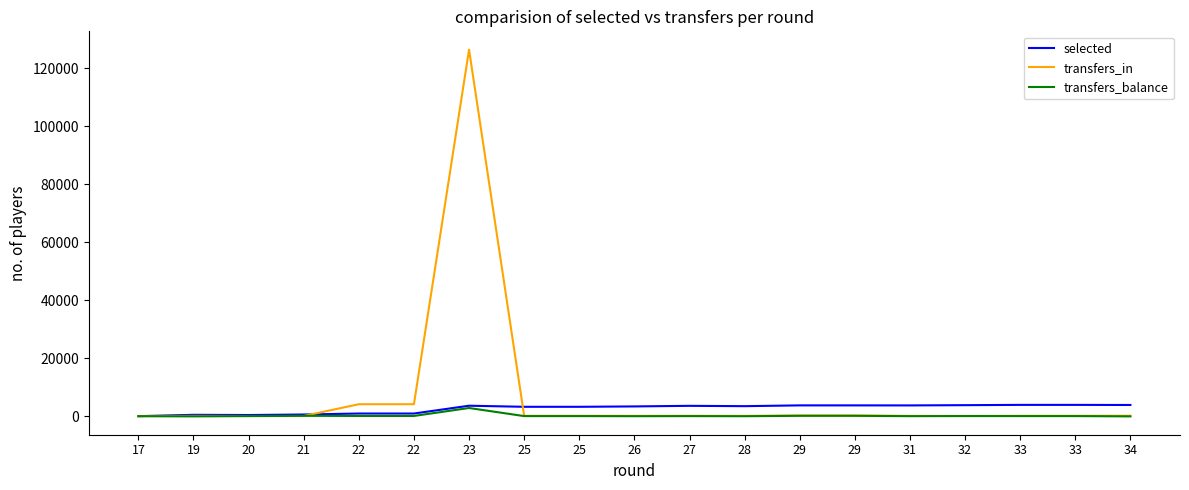

True or false: selected has more than 2 interior local peaks.

True